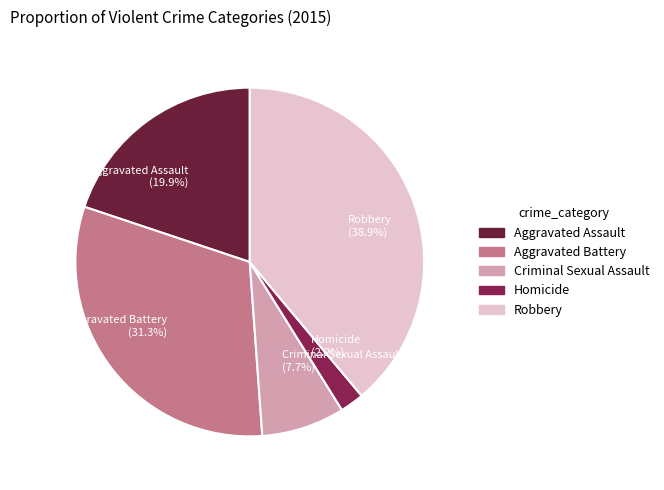

The Aggravated Assault slice represents 11% of the pie. True or false?

False